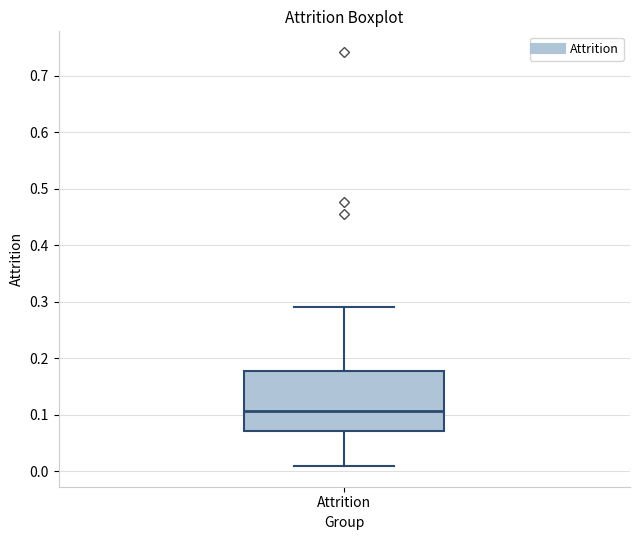

Where is the upper edge of the box for Attrition on the y-axis? The values are not printed on the chart, so give them approximately, as read against the axis.

0.18